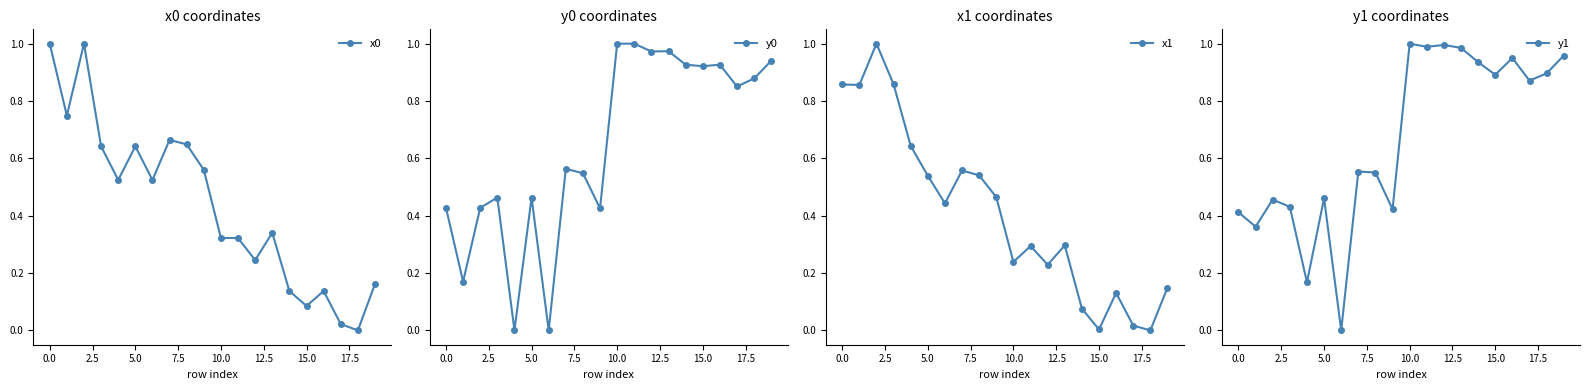

What are all the series names shown in the legend?

x0, y0, x1, y1